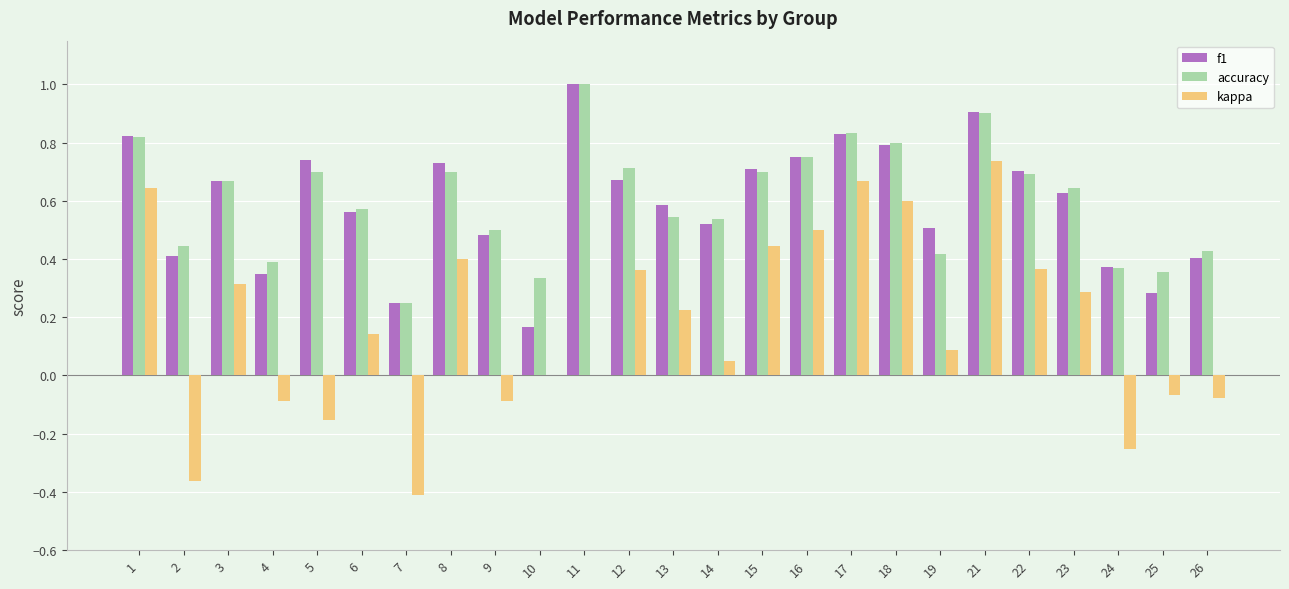

What is the highest value of the f1 series?

1.0